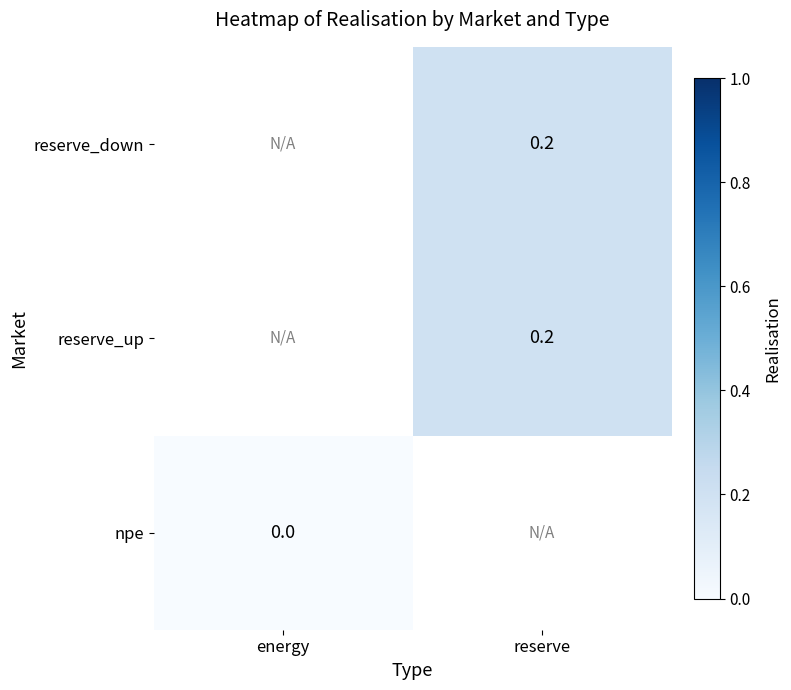

Which series has the widest spread of values?

npe